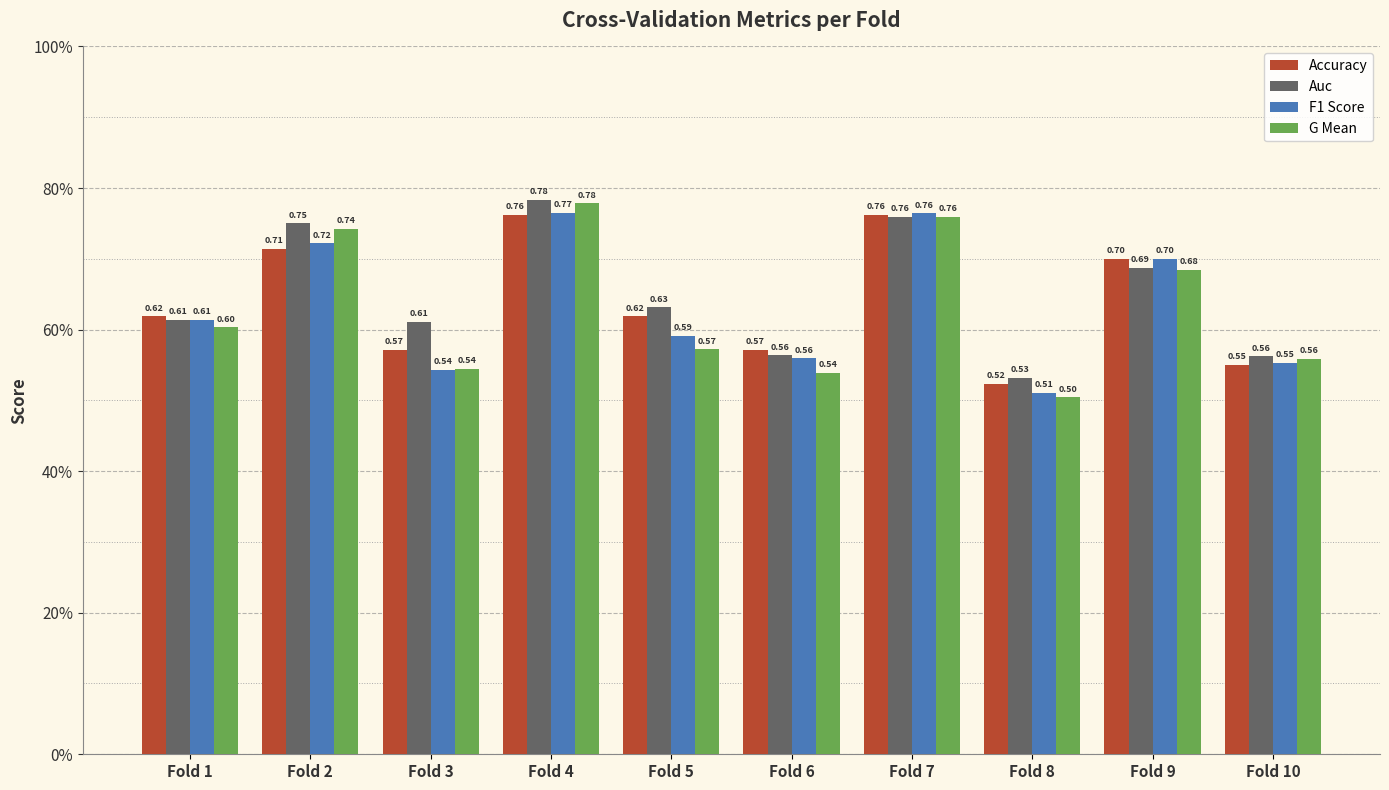

Rank the series by their maximum value, from highest to lowest.

Auc, G Mean, F1 Score, Accuracy